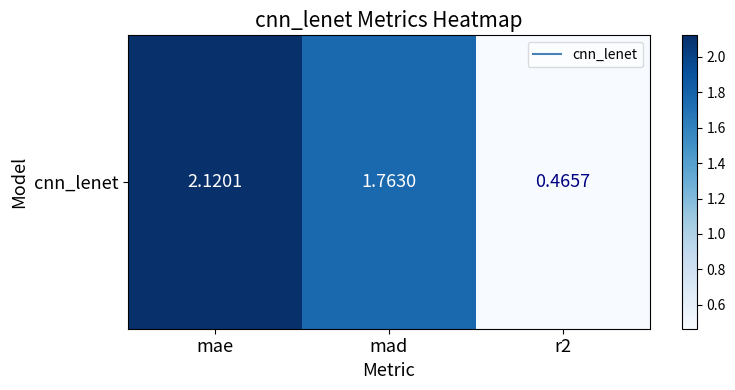

How many values exceed 1?

2